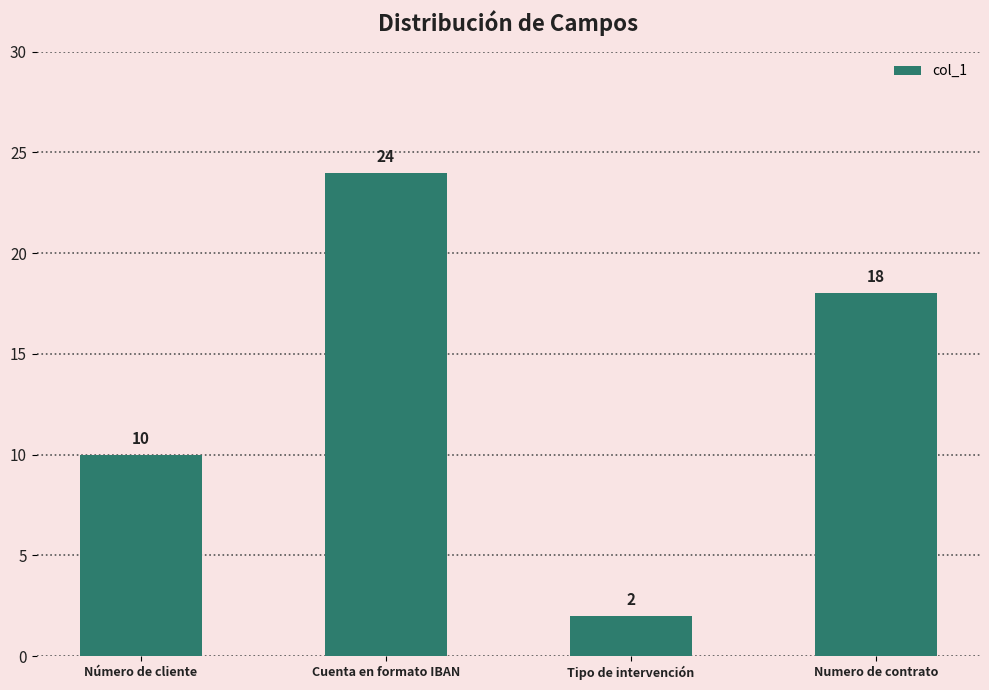

How many data points does each series have?

4